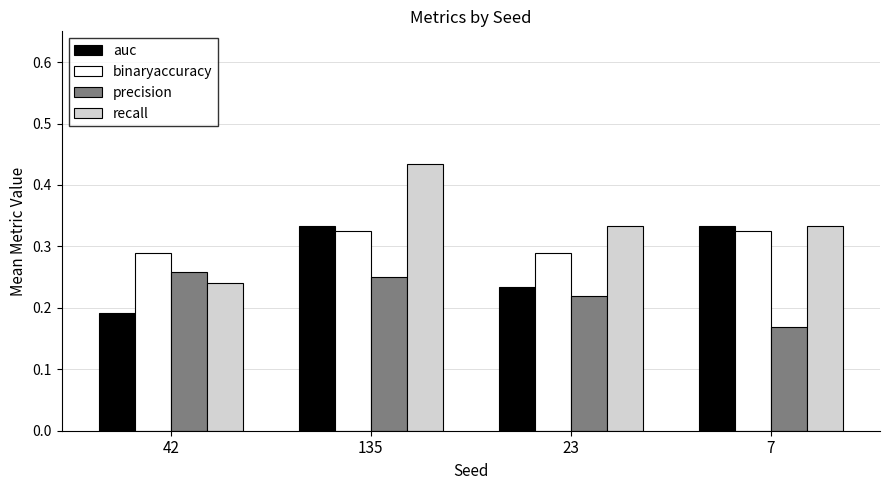

How many precision values are between 0 and 1?

4